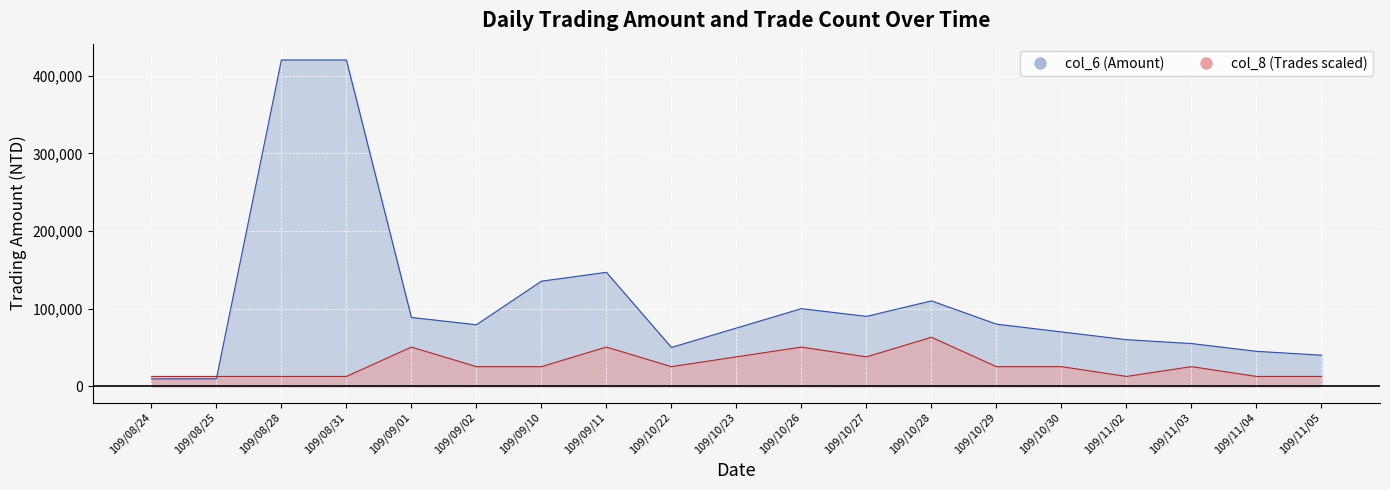

Which category has the lowest value in the col_8 (Trades) series?

109/08/24